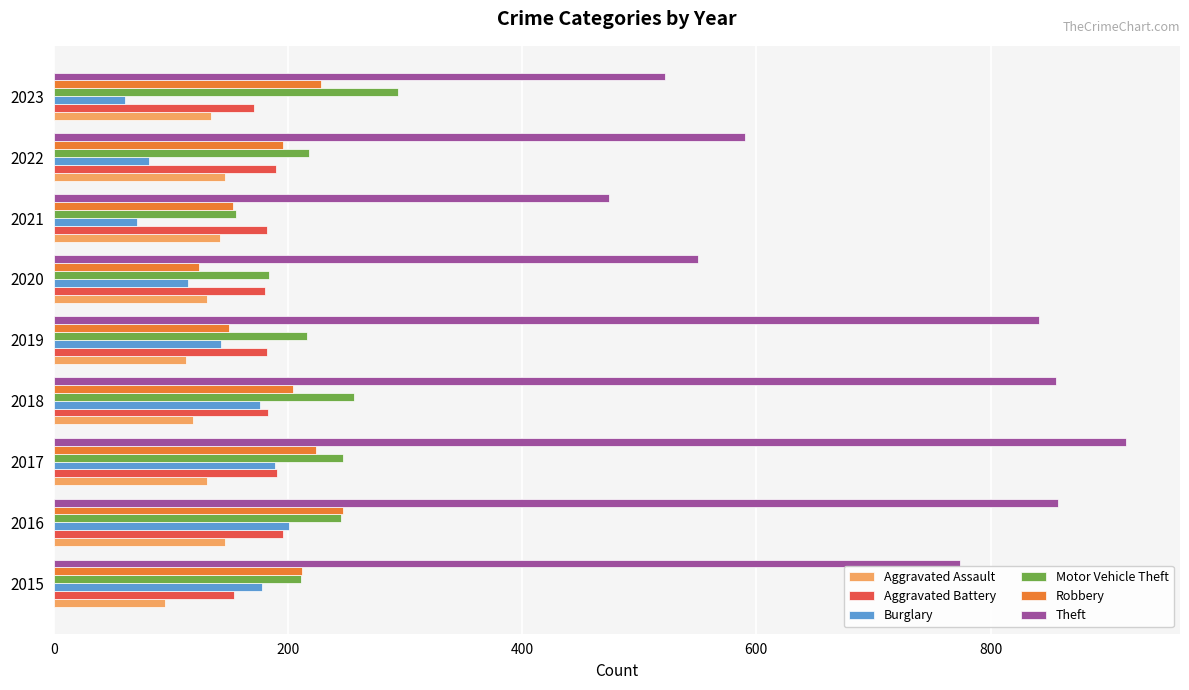

What is the maximum value shown in the chart?

916